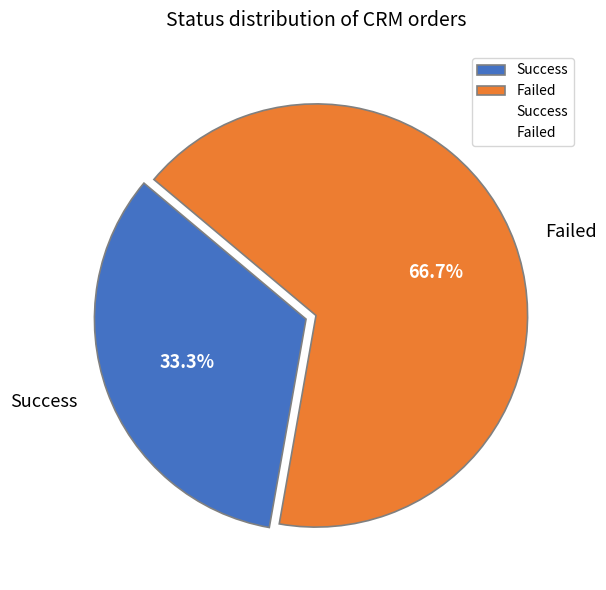

Combined, what portion of the pie is Failed and Success?

100.0%